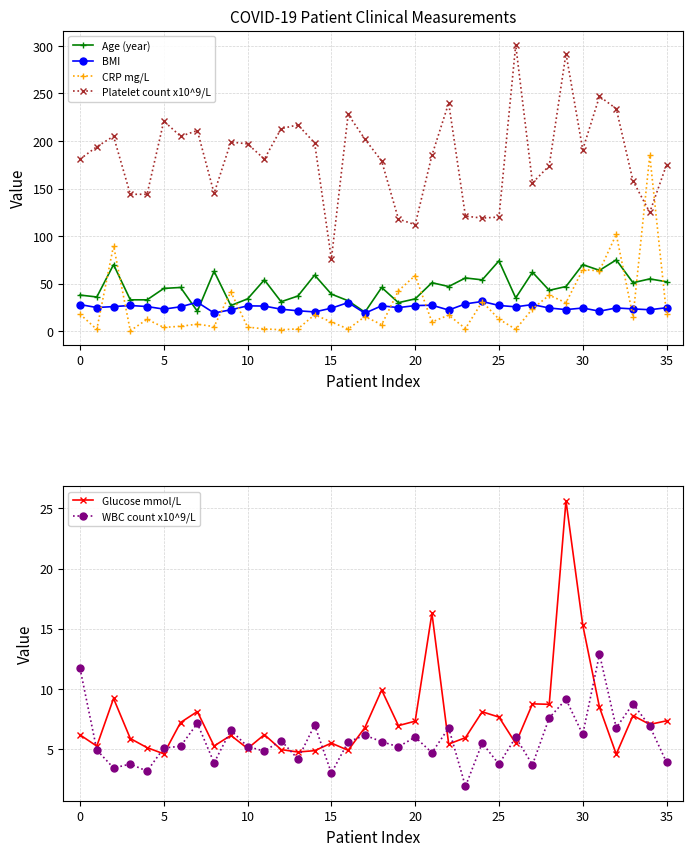

At which label is Age (year) closest to 47?

22